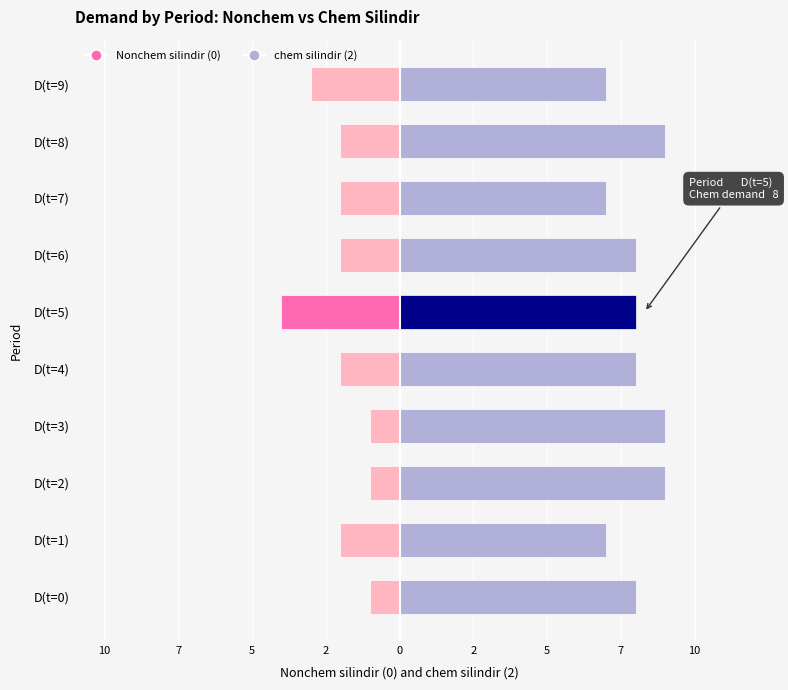

Count the number of categories in the chart.

10